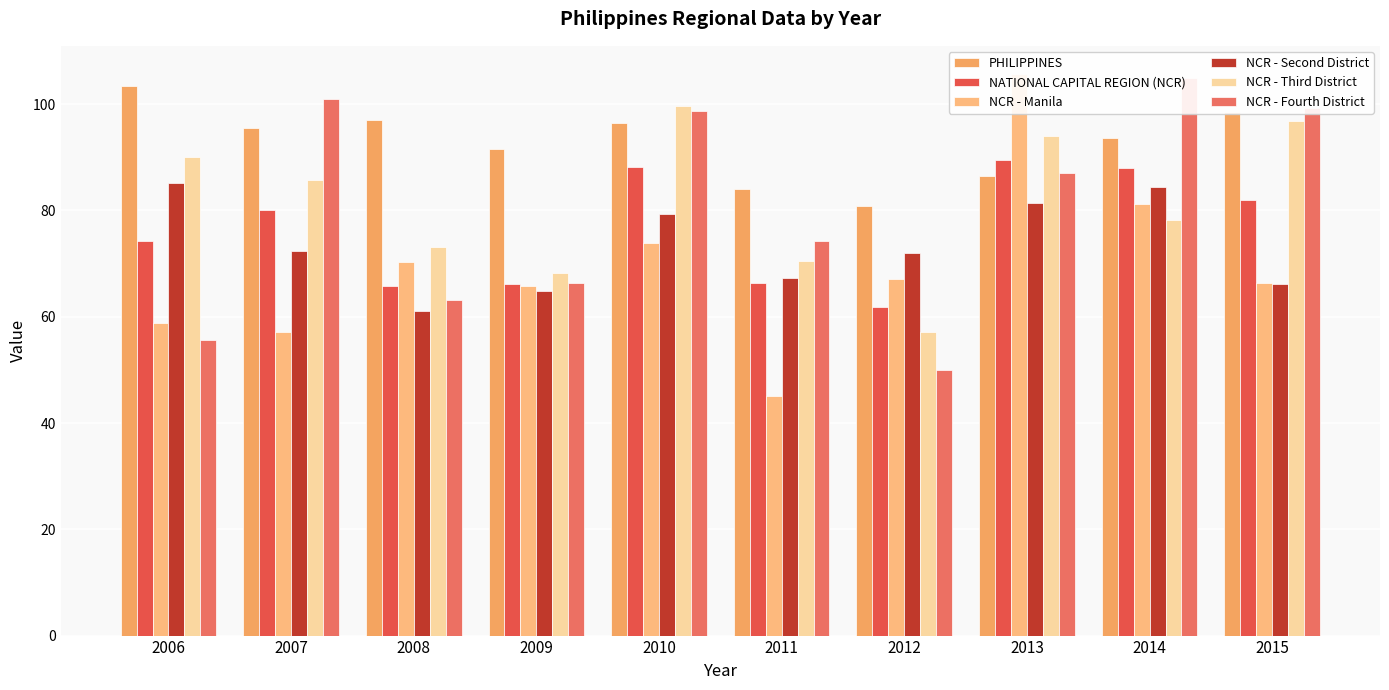

Reading left to right, what are all the values shown in this chart?

PHILIPPINES: 103.5	95.5	97.0	91.6	96.4	84.1	80.8	86.4	93.7	98.6
NATIONAL CAPITAL REGION (NCR): 74.3	80.1	65.7	66.2	88.1	66.3	61.9	89.5	88.0	82.0
NCR - Manila: 58.9	57.1	70.3	65.8	73.9	45.1	67.1	105.7	81.2	66.4
NCR - Second District: 85.1	72.4	61.0	64.9	79.3	67.3	72.0	81.4	84.4	66.2
NCR - Third District: 90.0	85.7	73.2	68.3	99.7	70.5	57.2	94.1	78.3	96.8
NCR - Fourth District: 55.7	101.0	63.1	66.4	98.8	74.2	49.9	87.0	104.9	99.3